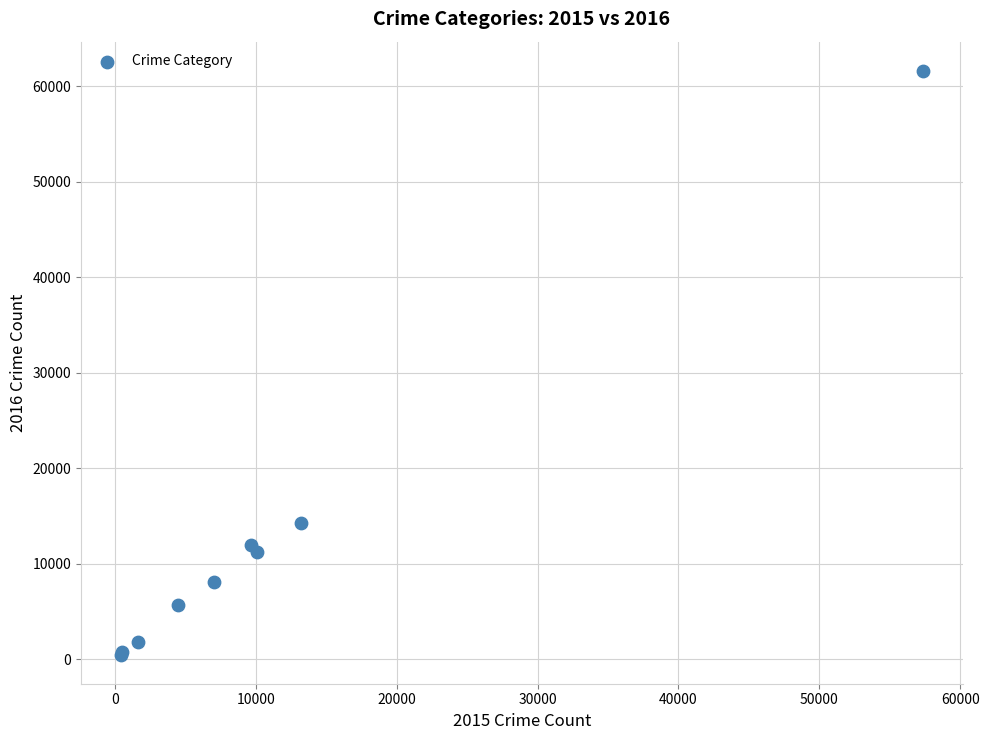

What Y value in the scatter plot is closest to 31066?

14289